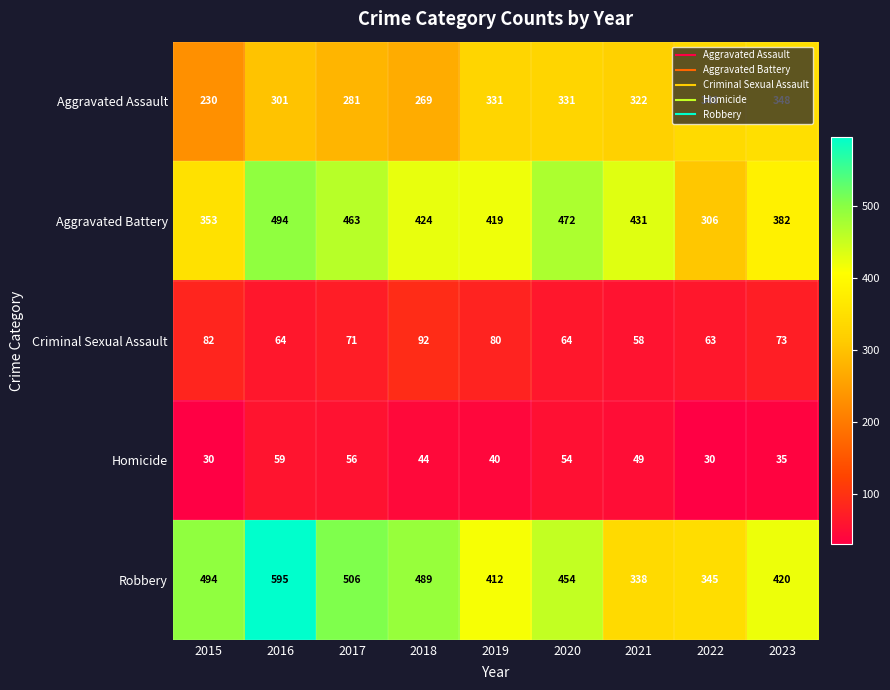

The Homicide series shows 18 at 2020. True or false?

False